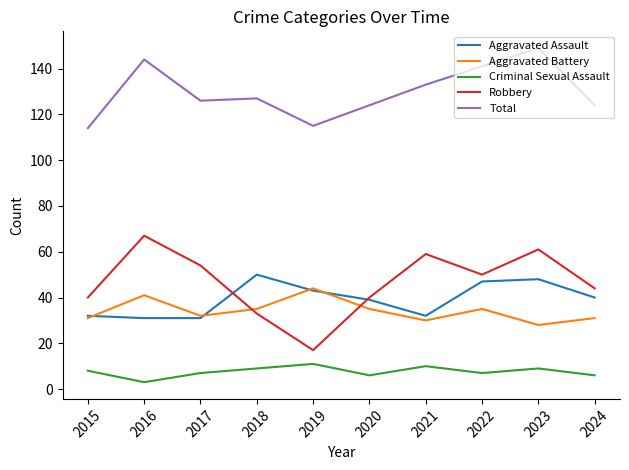

Does the chart have visible grid lines?

No